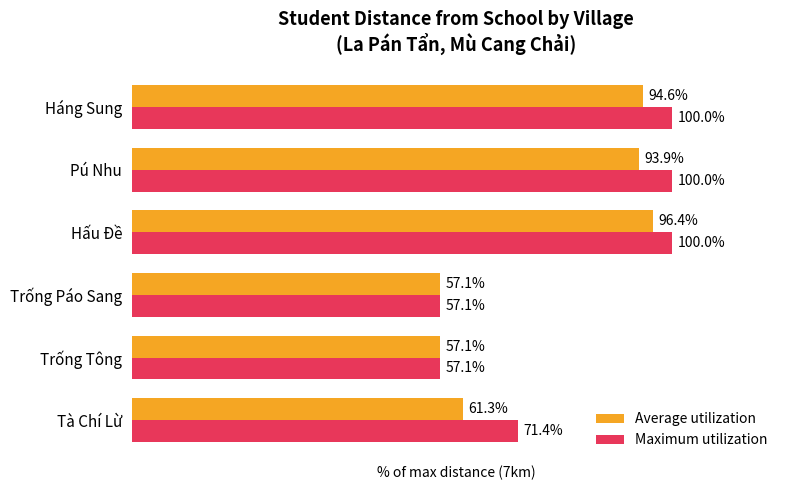

Is the value of Average utilization at Háng Sung greater than the value of Maximum utilization at Trống Páo Sang?

Yes